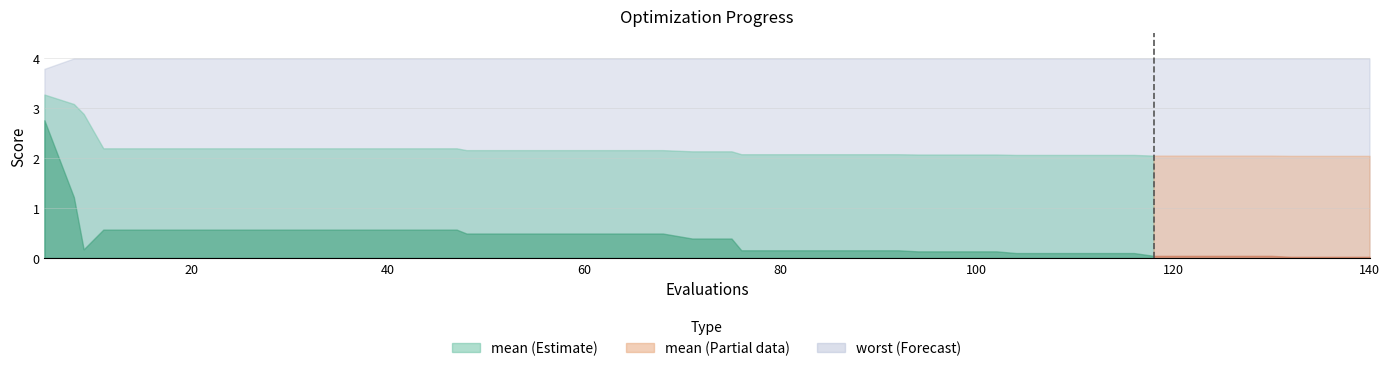

Which series has the largest total across all categories?

worst